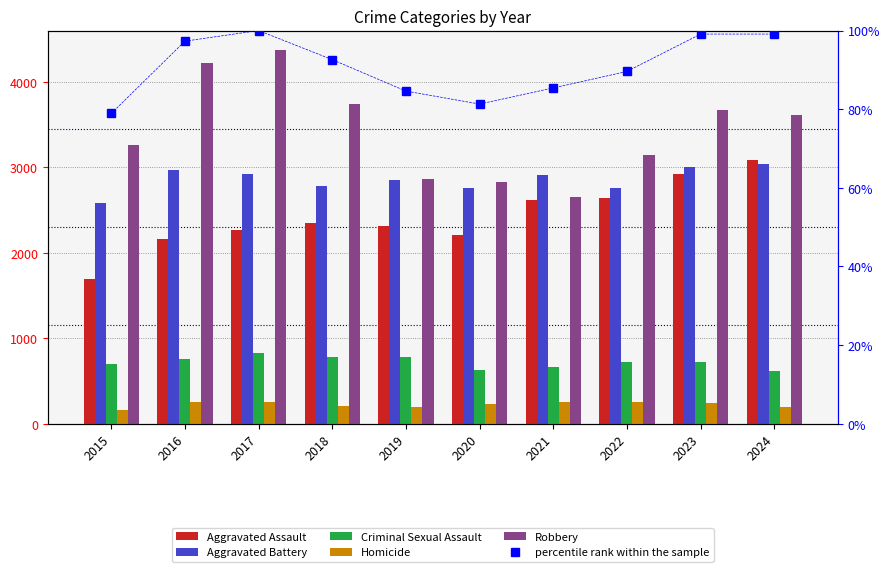

True or false: Aggravated Assault has a value of 883.2 at 2024.

False